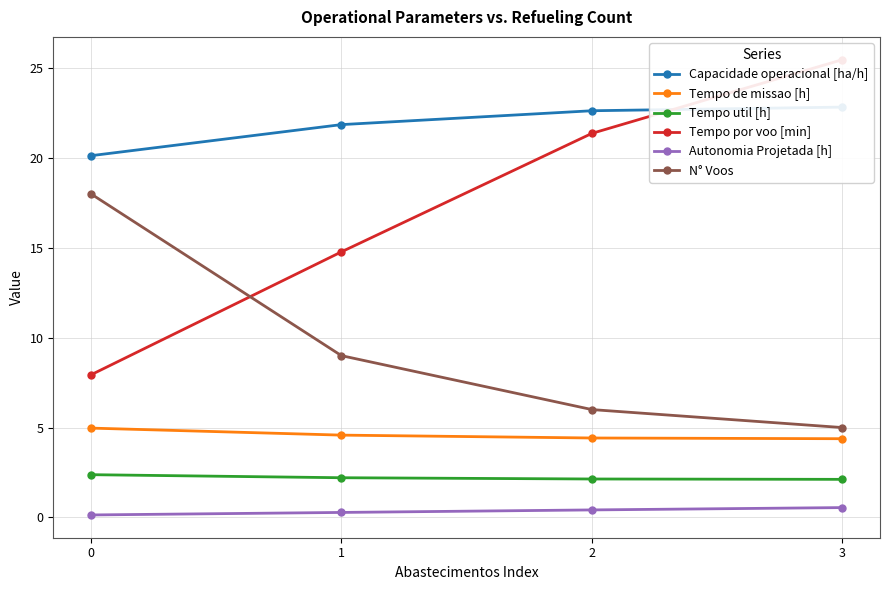

Rank the categories by Autonomia Projetada [h] value from lowest to highest.

0, 1, 2, 3